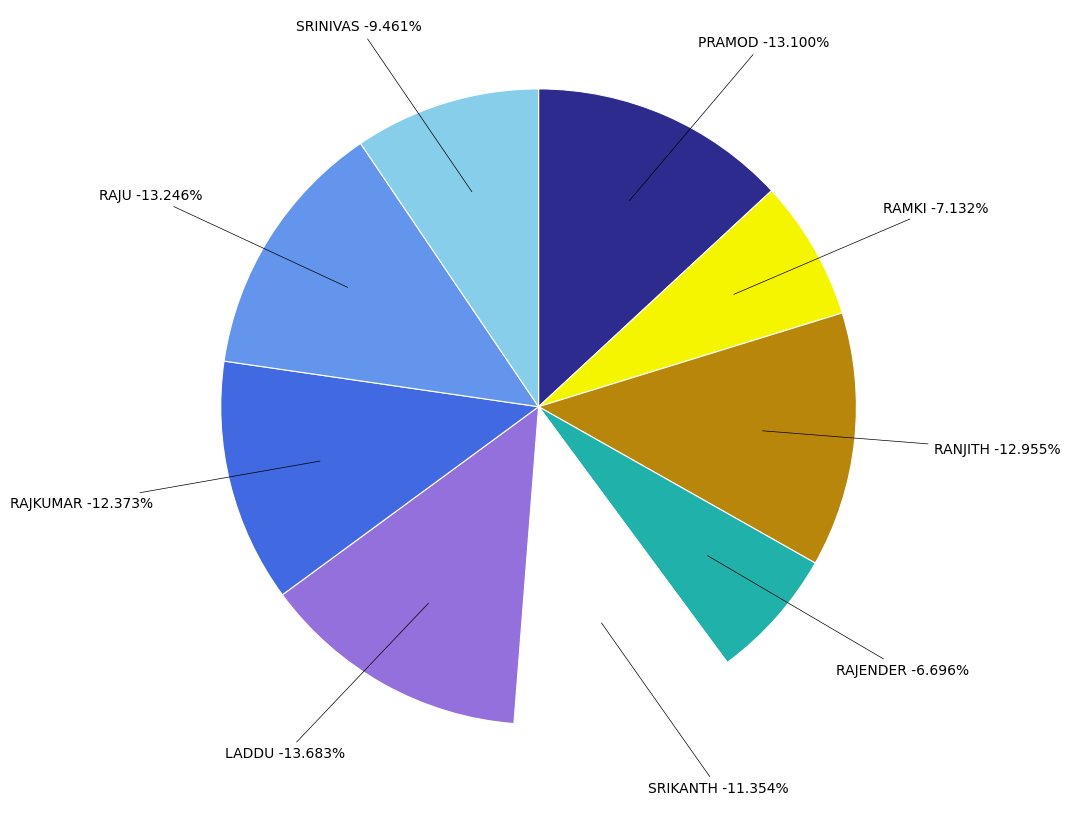

To the nearest percent, what is the difference between the largest and smallest slice percentages?

7%